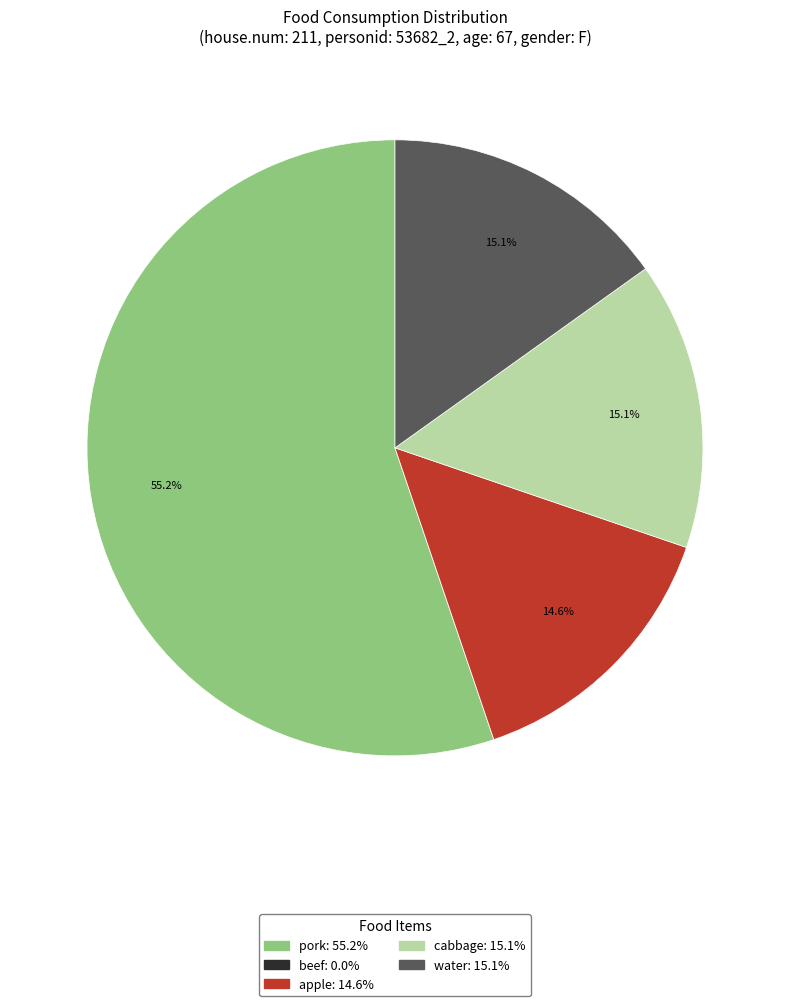

To the nearest percent, what is the difference between the pork and water slice percentages?

40%